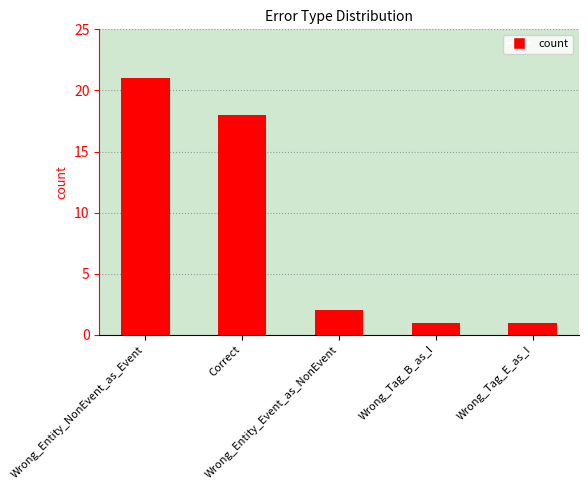

What is the difference between the maximum and minimum values?

20